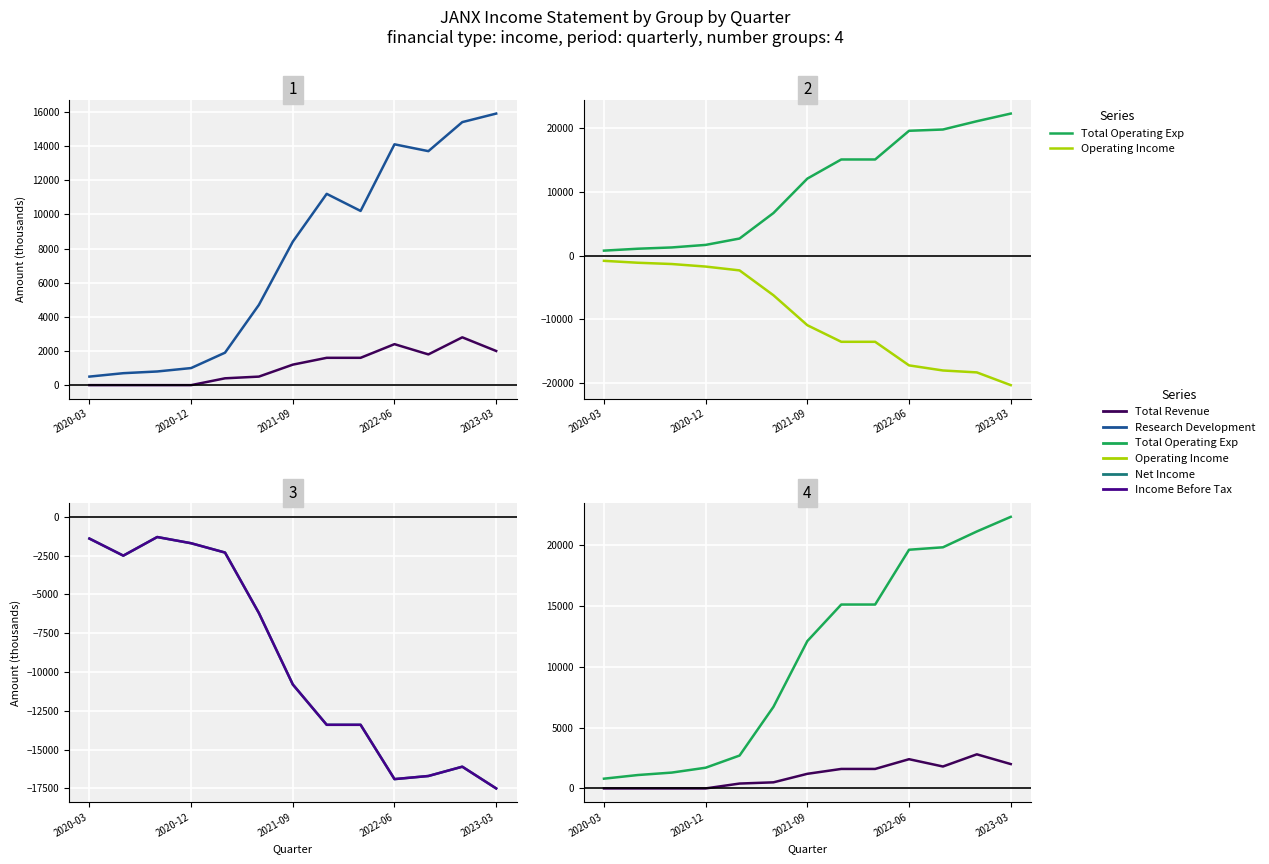

How many data points in Total Revenue are less than 1200?

6